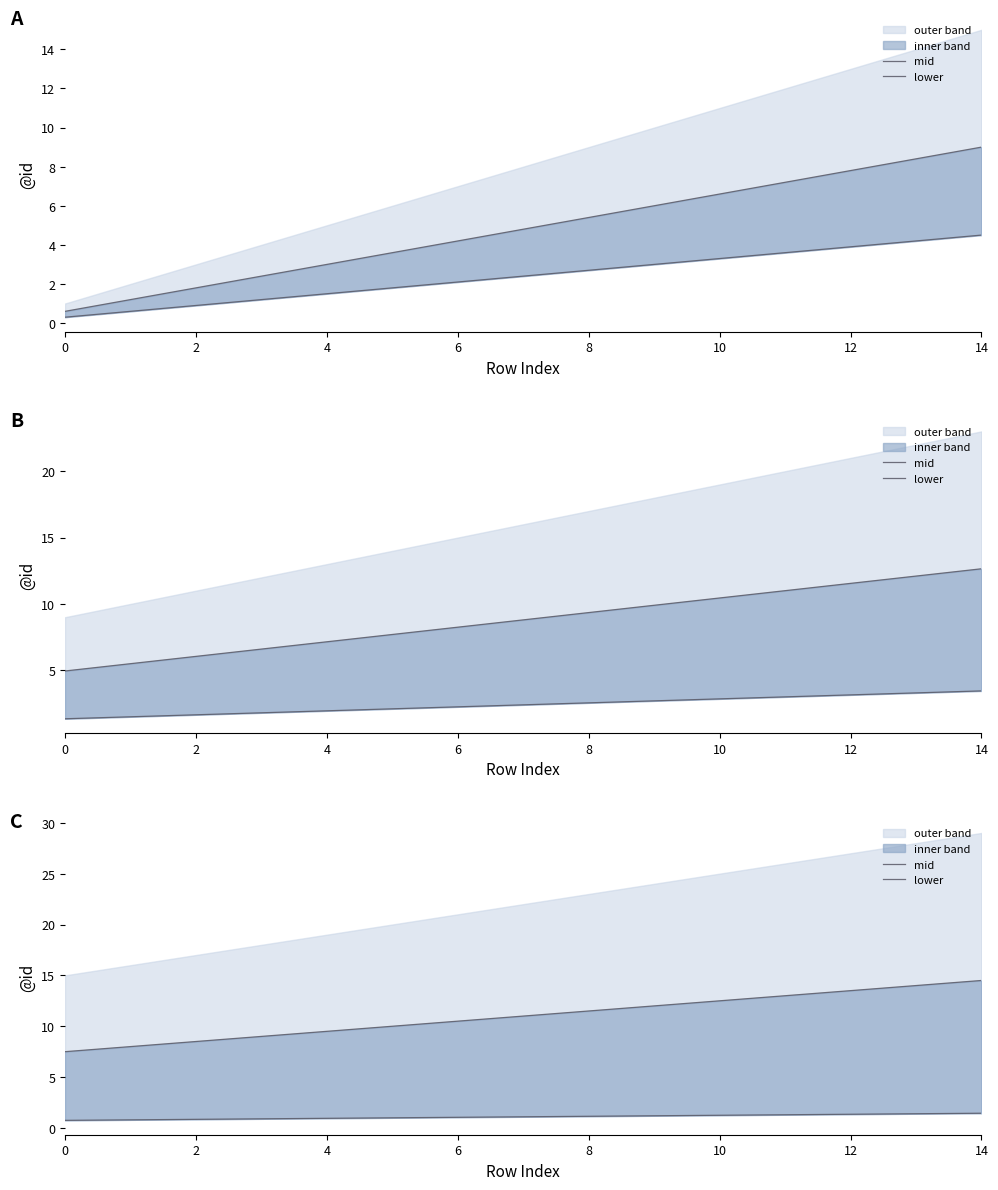

True or false: lower has more than 0 points higher than both neighbors.

False